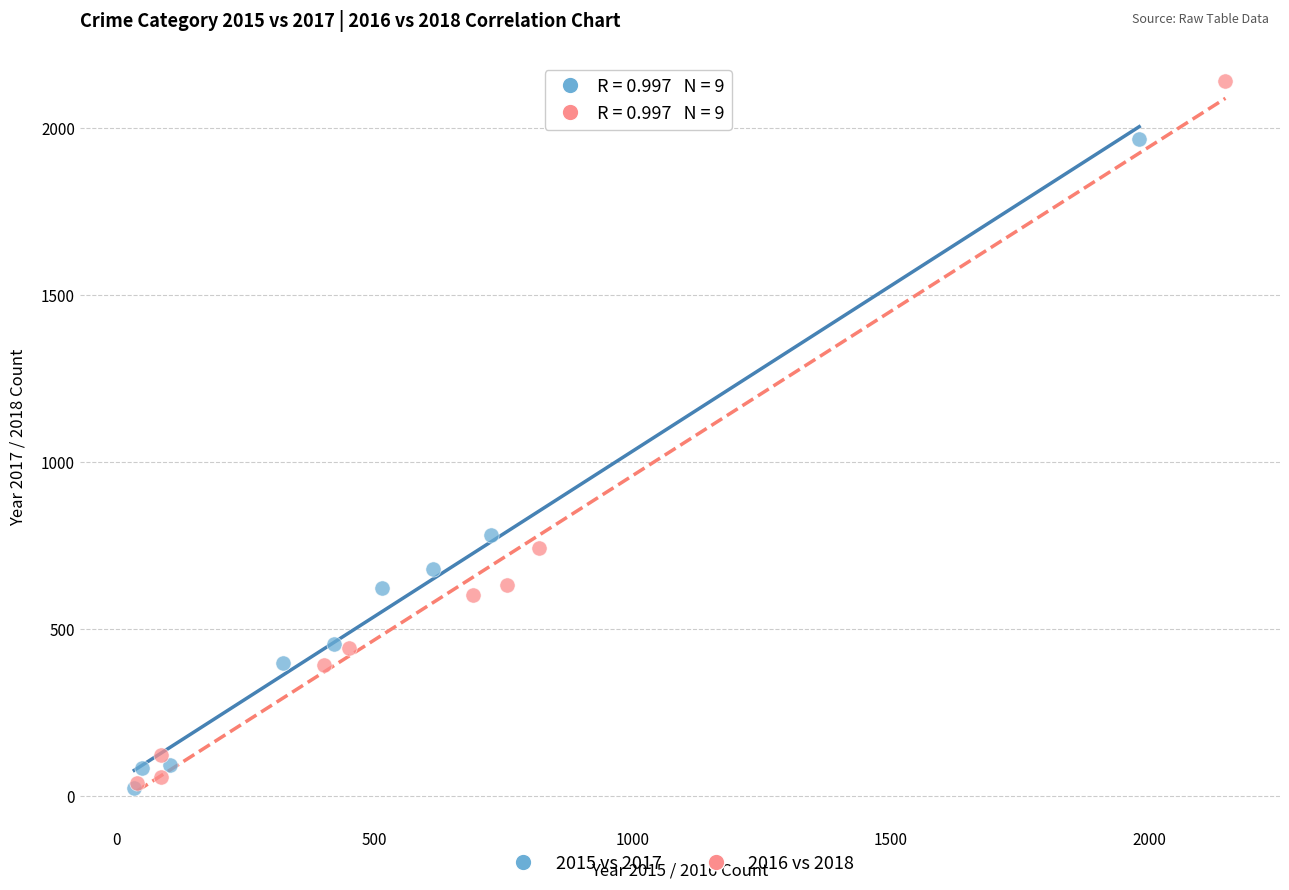

Which series contains the highest Y value?

2016 vs 2018